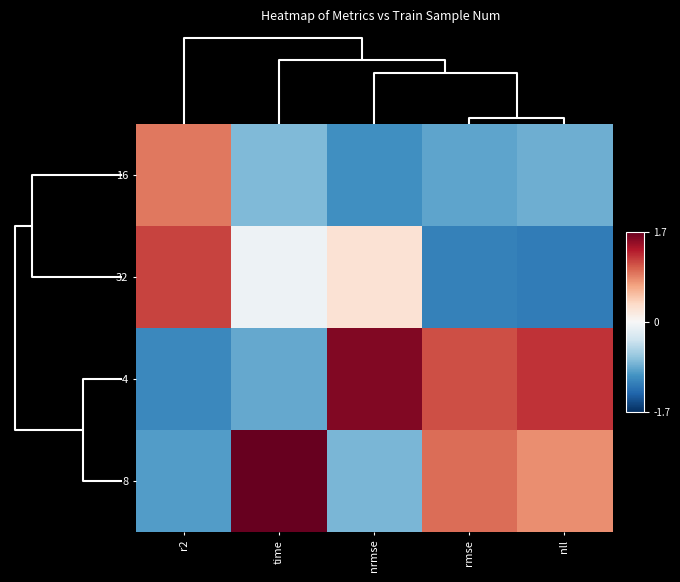

Reading left to right, extract all data points from this chart.

16: r2=0.9	time=-0.7	nrmse=-1.0	rmse=-0.9	nll=-0.8
32: r2=1.1	time=-0.1	nrmse=0.2	rmse=-1.1	nll=-1.2
4: r2=-1.1	time=-0.8	nrmse=1.5	rmse=1.1	nll=1.2
8: r2=-0.9	time=1.7	nrmse=-0.8	rmse=0.9	nll=0.8